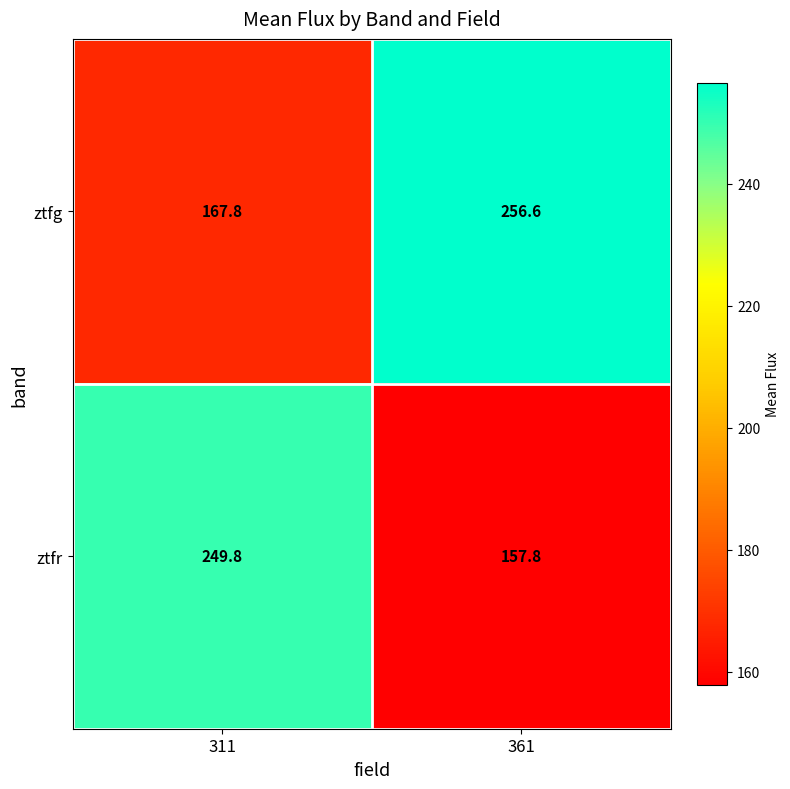

Reading left to right, what are all the values shown in this chart?

ztfg: 311=167.8	361=256.6
ztfr: 311=249.8	361=157.8